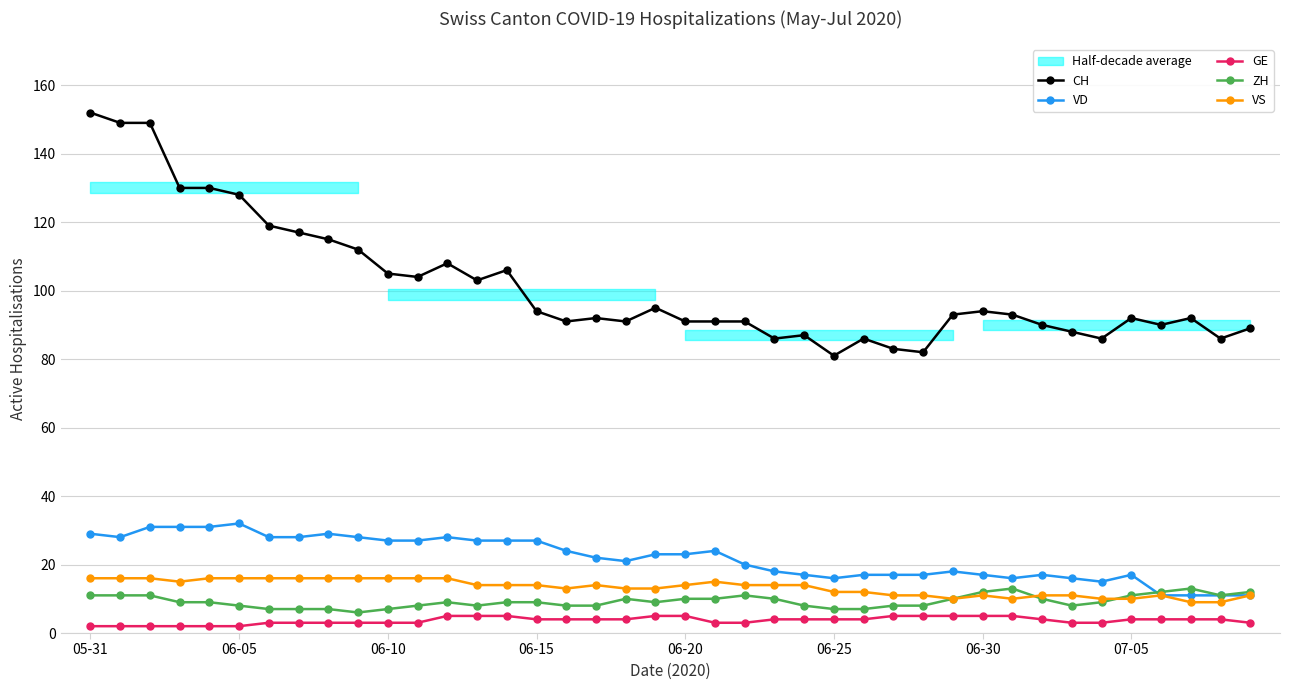

What are all the series names shown in the legend?

CH, VD, GE, ZH, VS